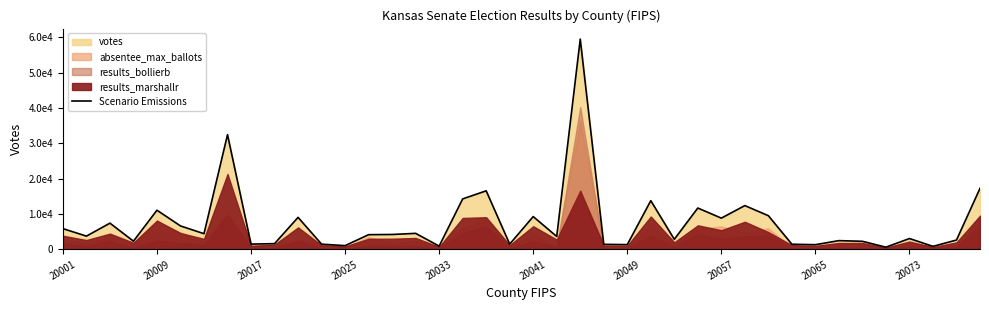

What position from the left is 23?

24